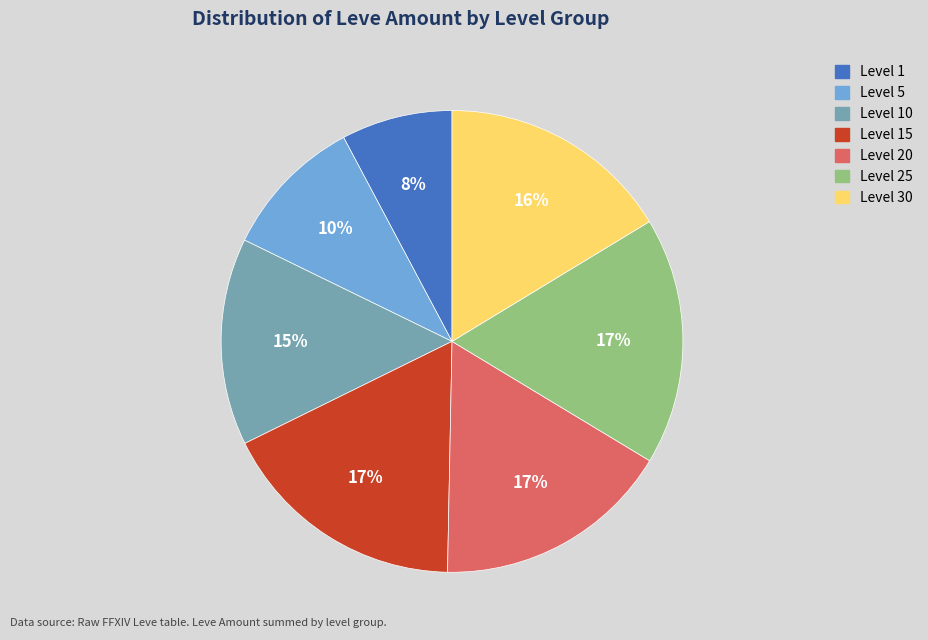

Is there a majority slice in this chart?

No